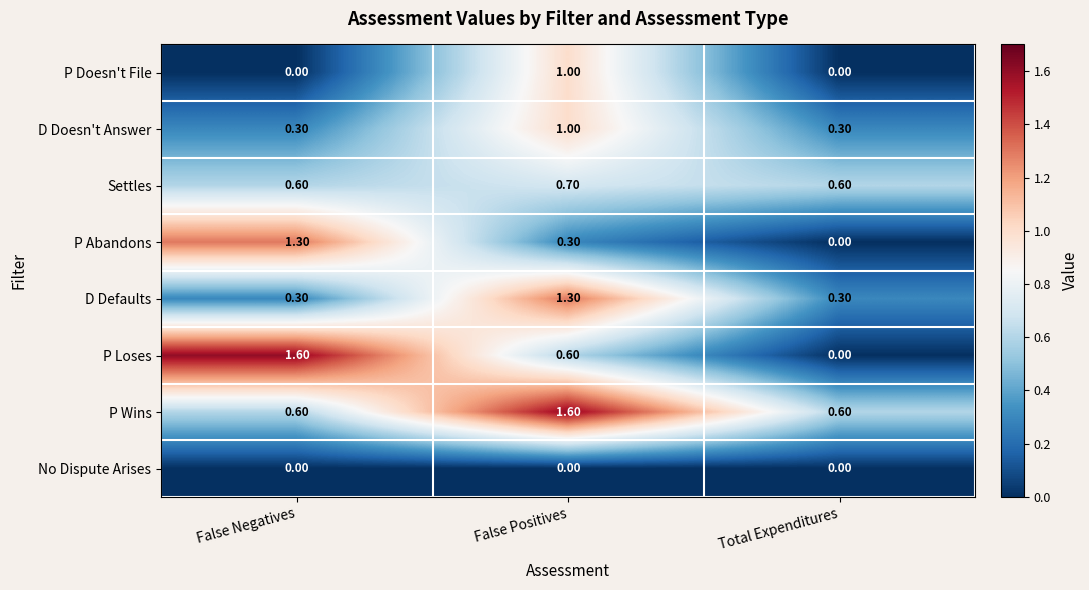

What is the average value of the Settles series?

0.6